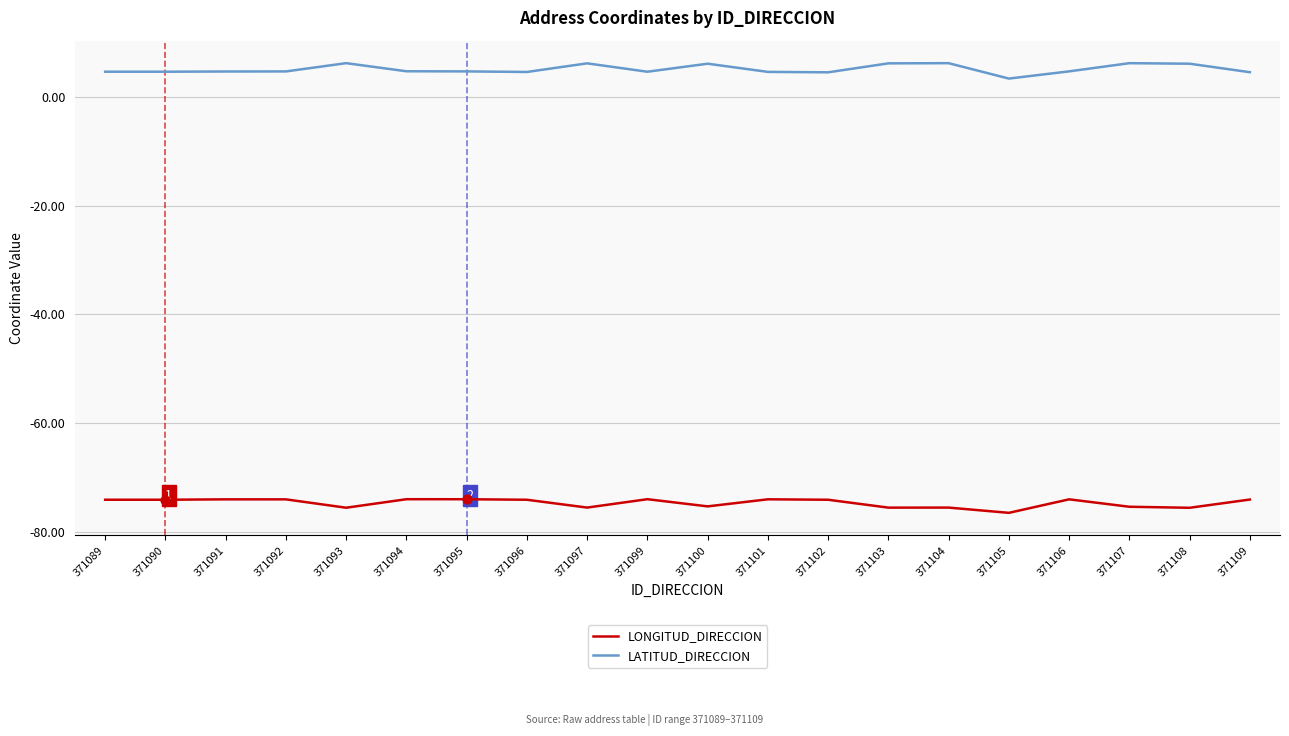

Is the value of LATITUD_DIRECCION at 371109 greater than the value of LONGITUD_DIRECCION at 371104?

Yes